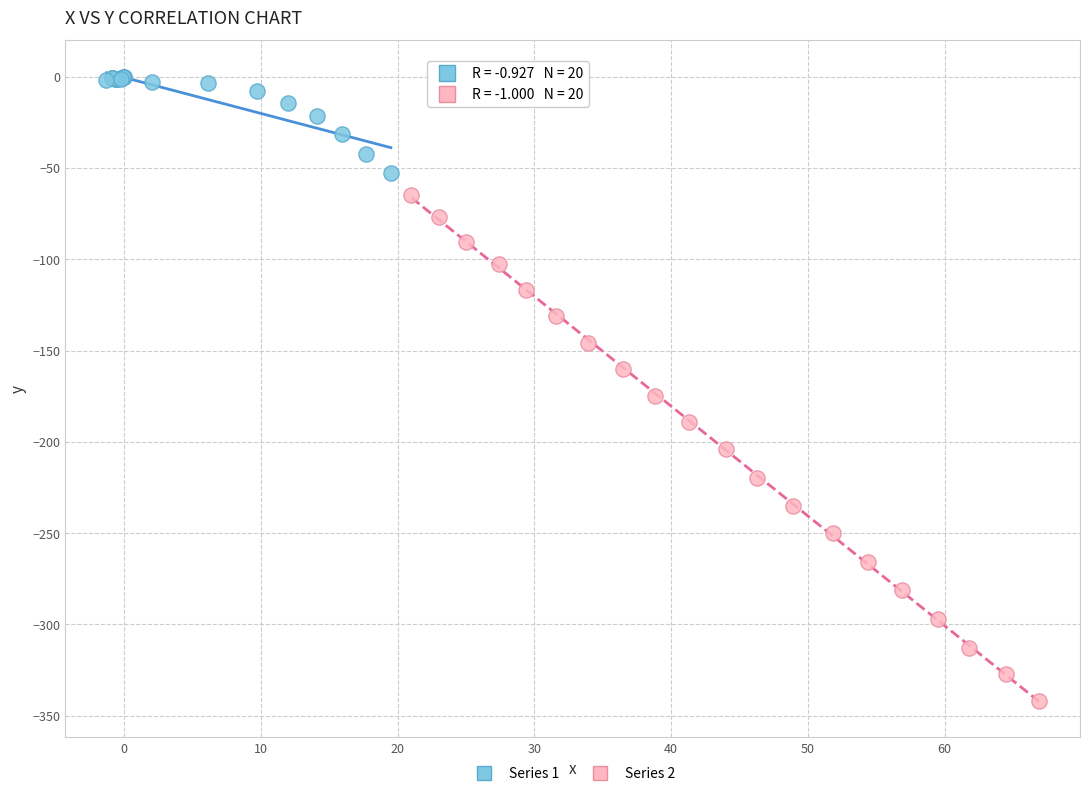

Which series reaches the maximum Y coordinate?

Series 1